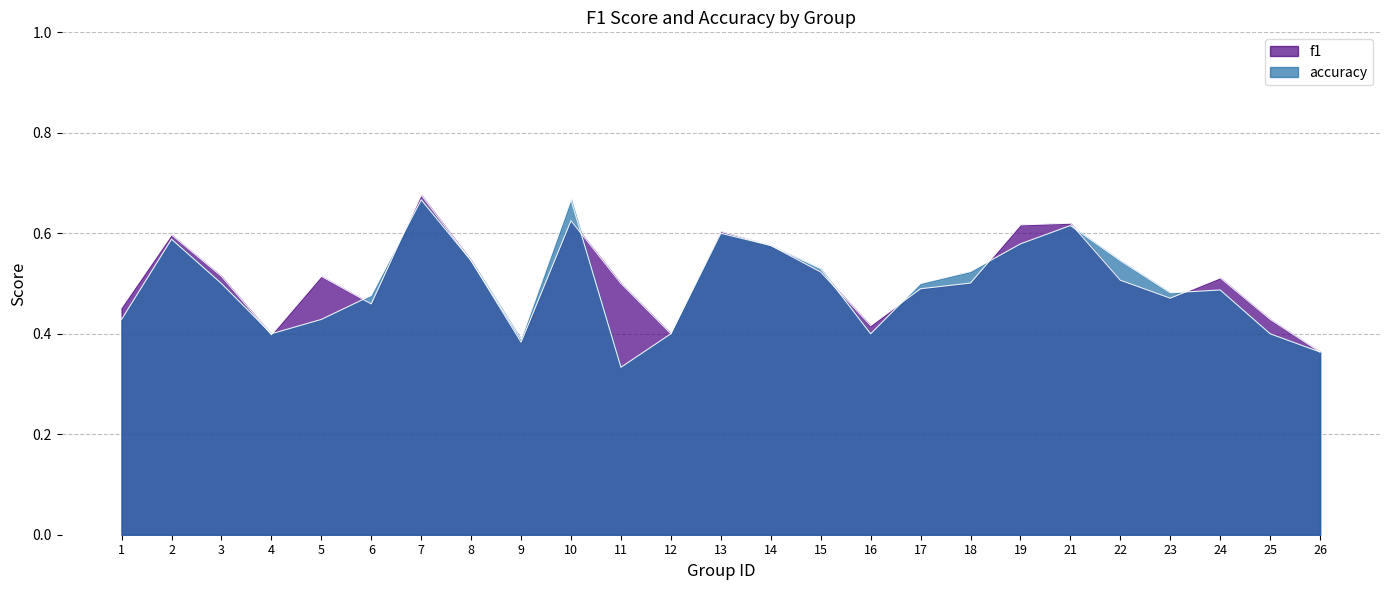

What is the value of the accuracy point at the 7th from the left?

0.7